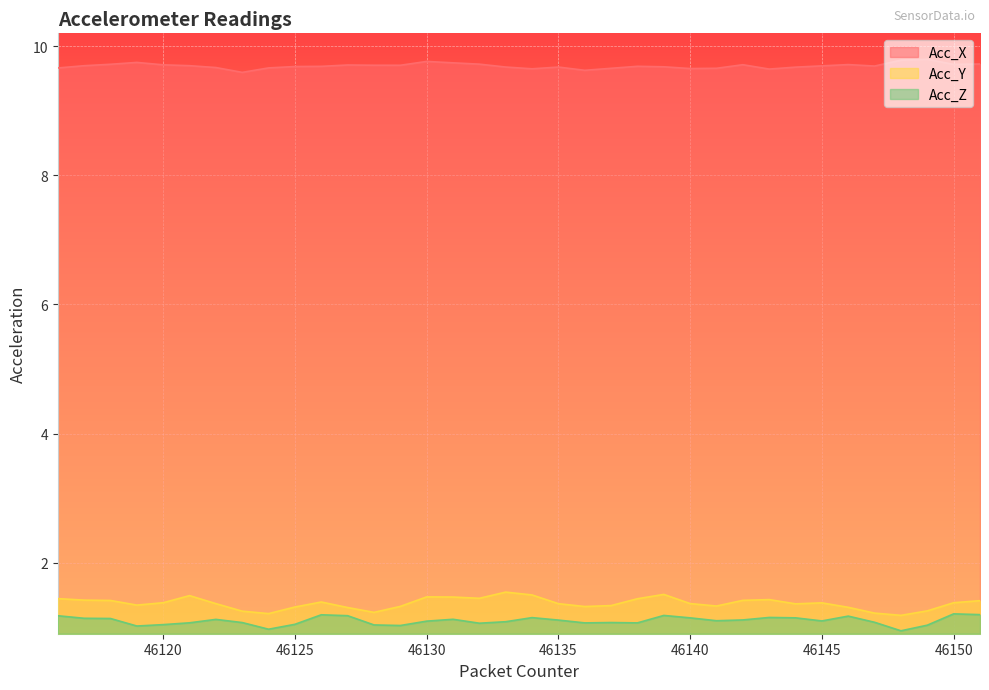

At 46139, list the series in order from smallest to largest.

Acc_Z, Acc_Y, Acc_X